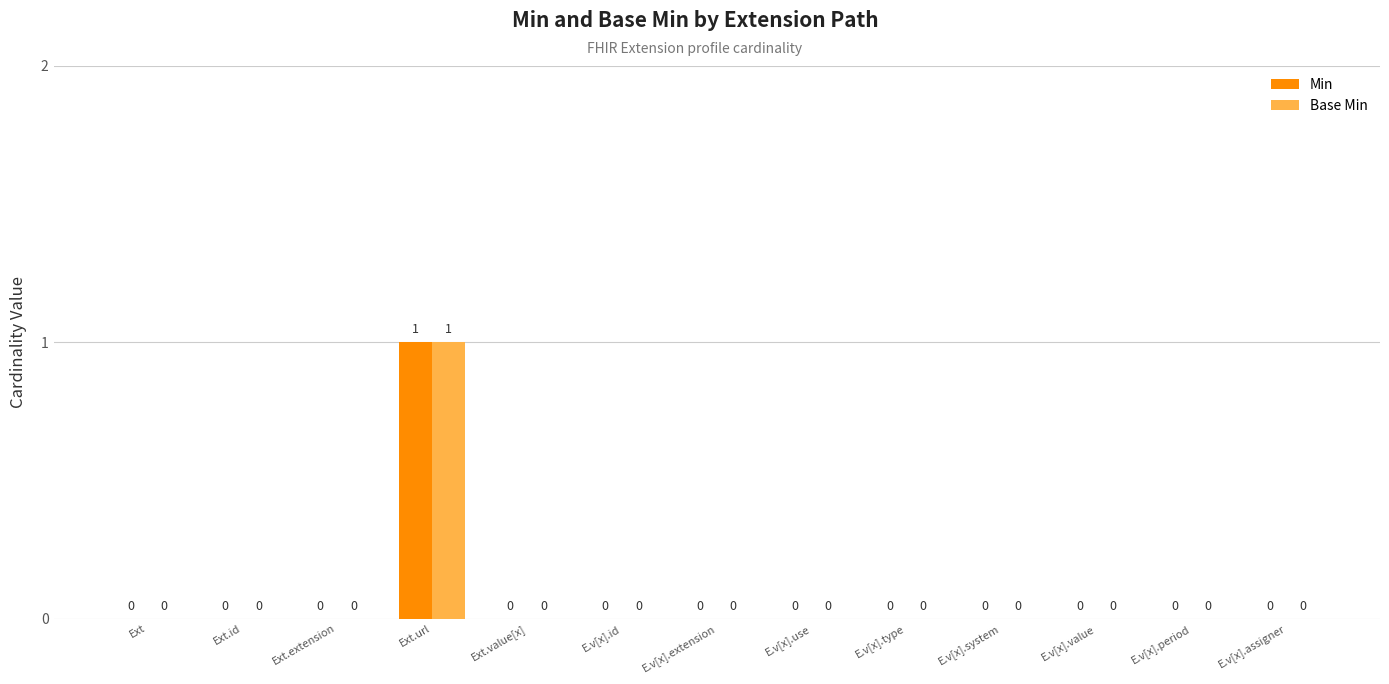

At which category is the sum across all series the highest?

Ext.url